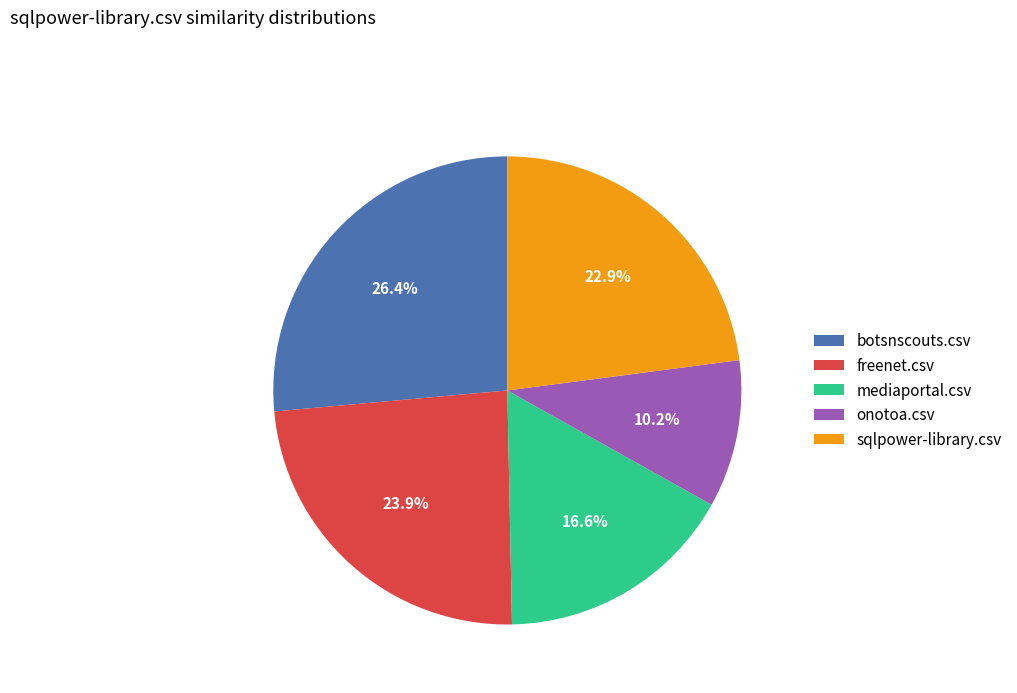

Count the number of slices in the pie.

5